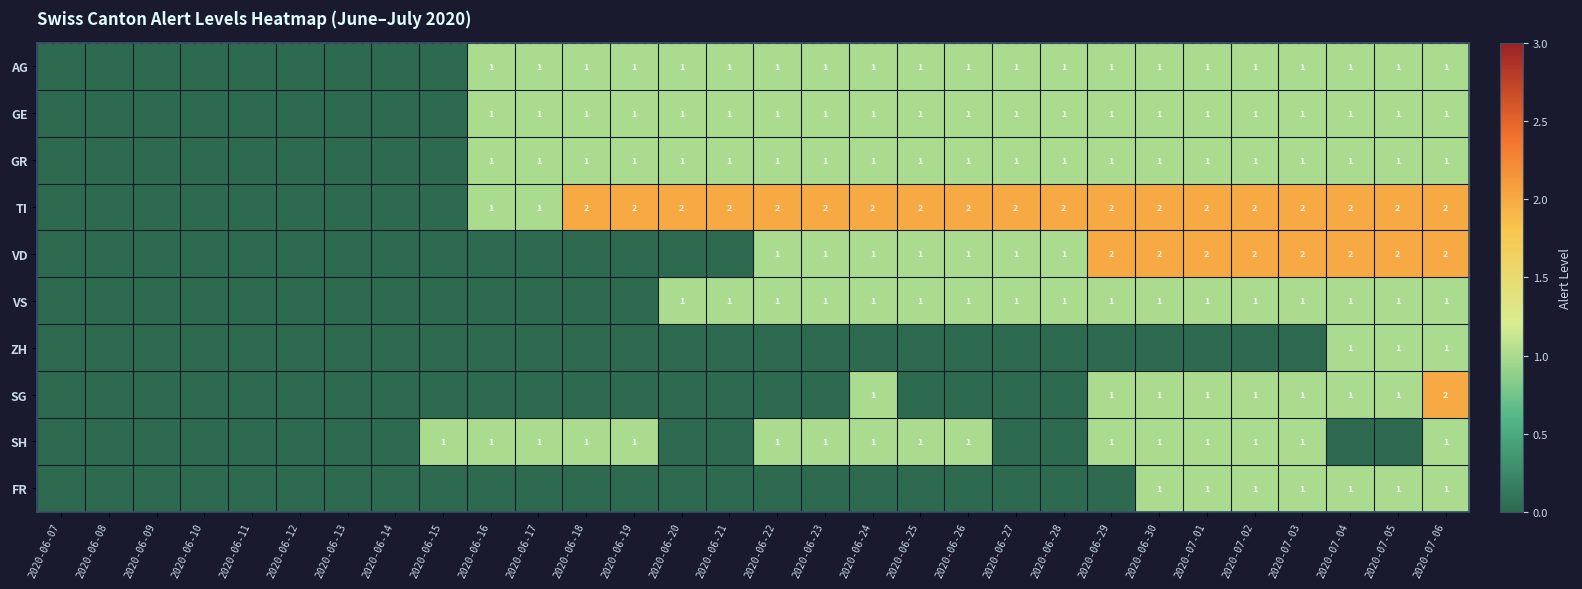

The FR series shows 1 at 2020-07-06. True or false?

True